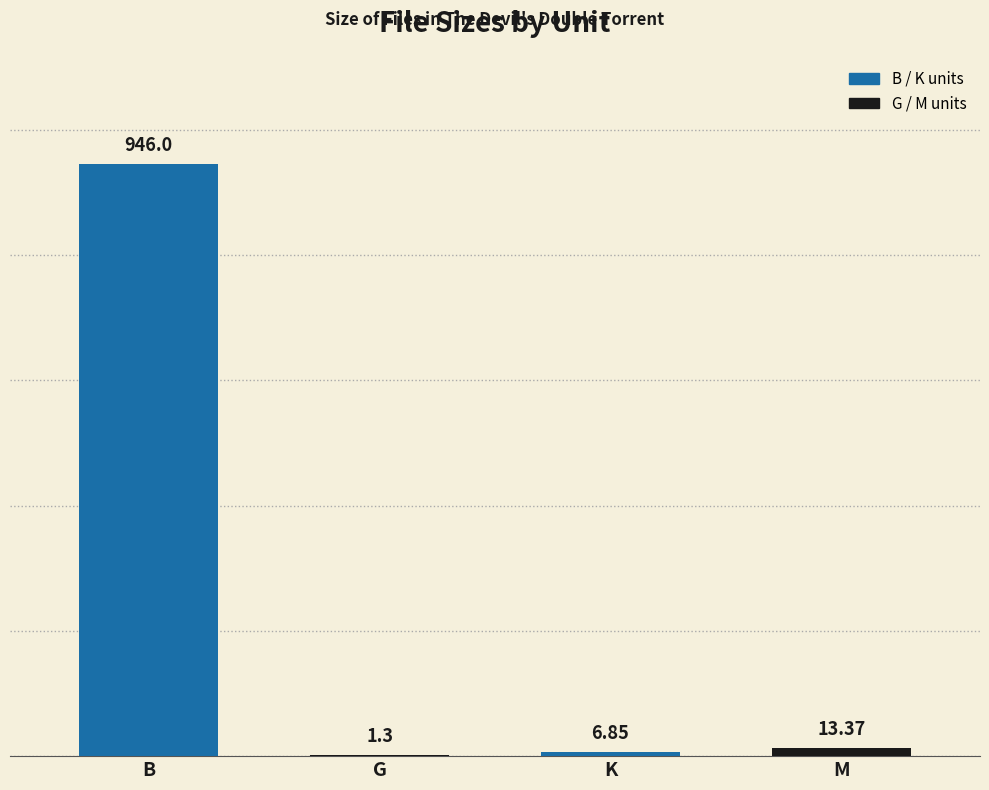

Are the bars horizontal?

No